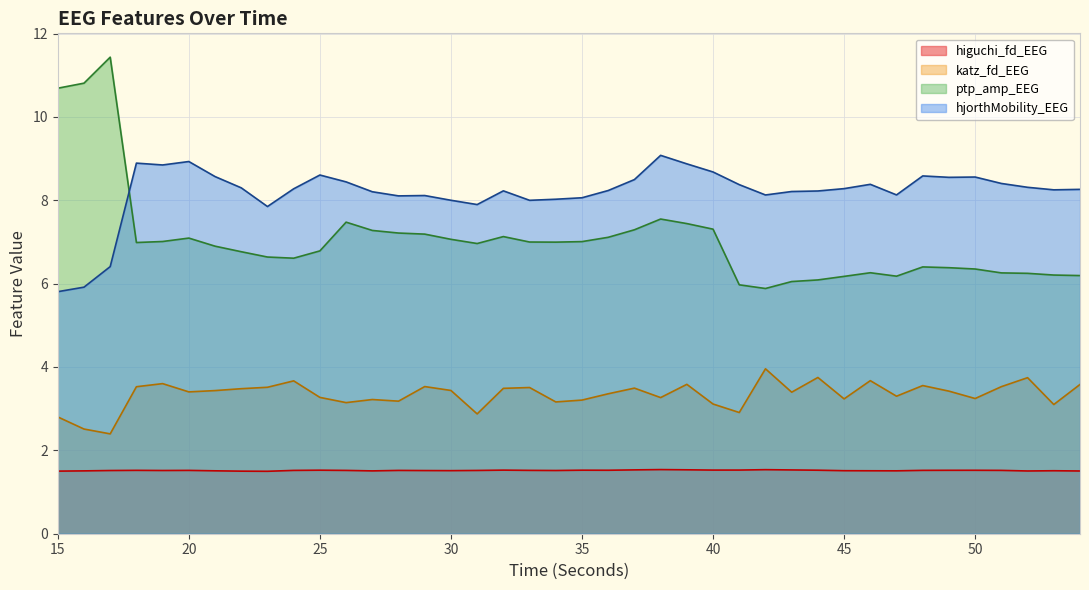

How many lines are shown in the chart?

4